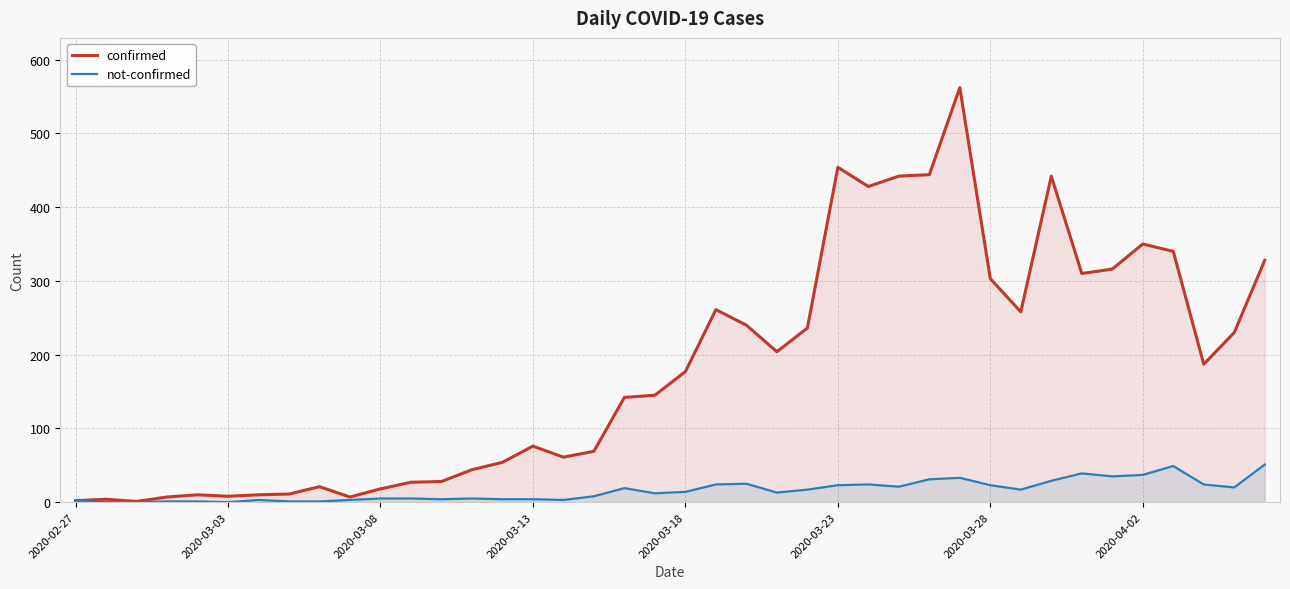

What is the difference between the second highest and minimum values in the not-confirmed series?

49